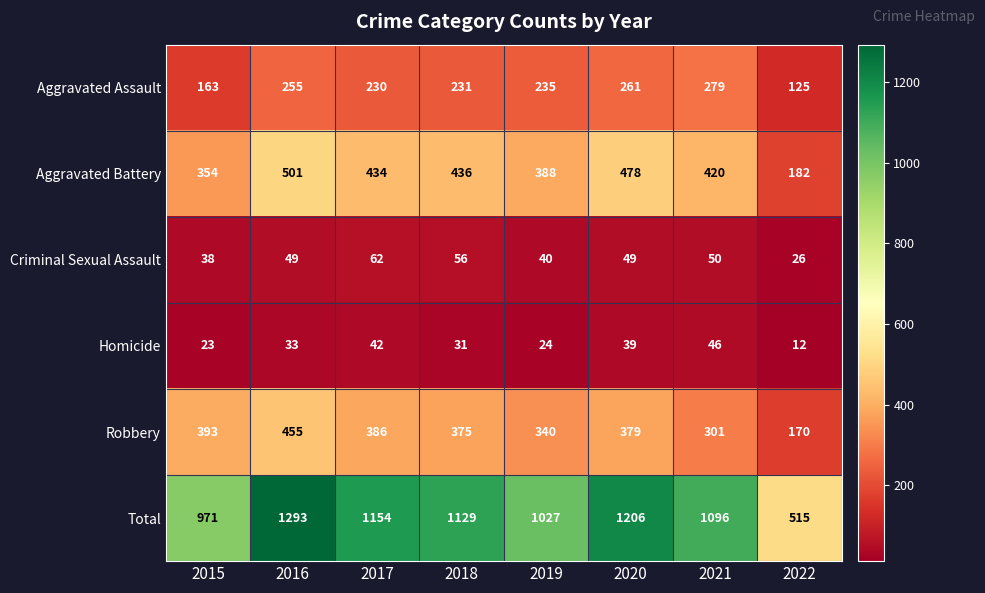

Count the number of categories in the chart.

8